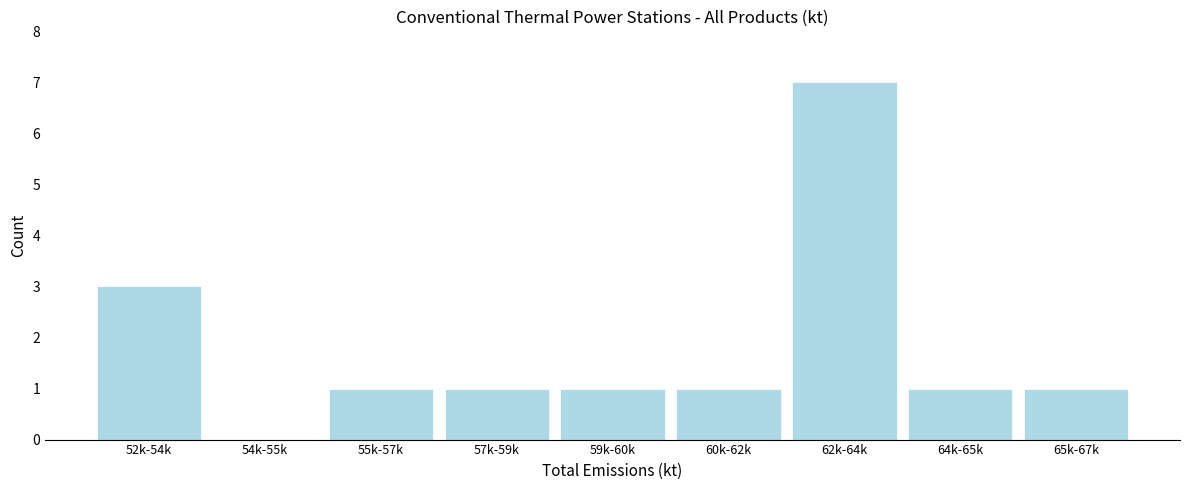

Reading left to right, extract all data points from this chart.

52k-54k=3	54k-55k=0	55k-57k=1	57k-59k=1	59k-60k=1	60k-62k=1	62k-64k=7	64k-65k=1	65k-67k=1